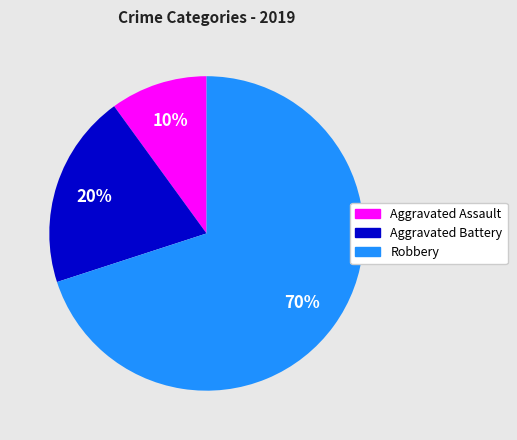

How many segments does this pie chart have?

3